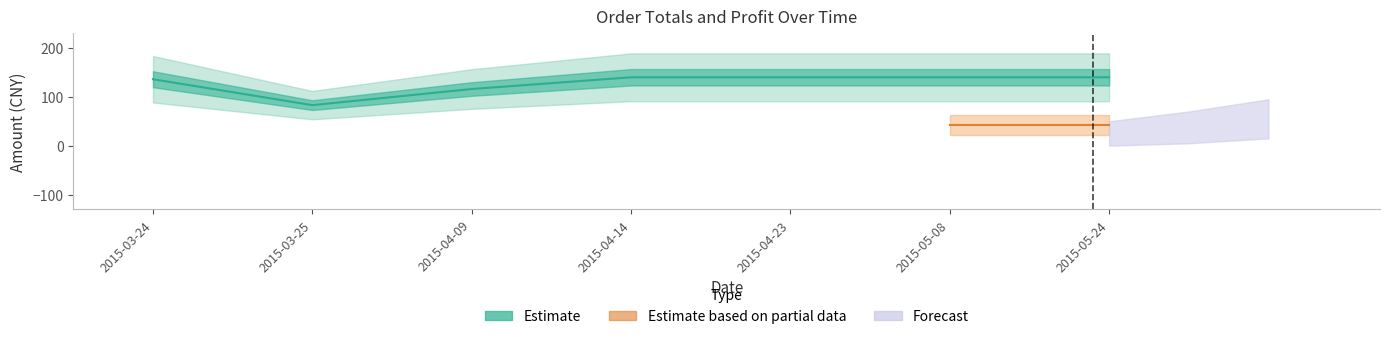

What value does the total_price series have at 2015-04-14, to the nearest 5?

140